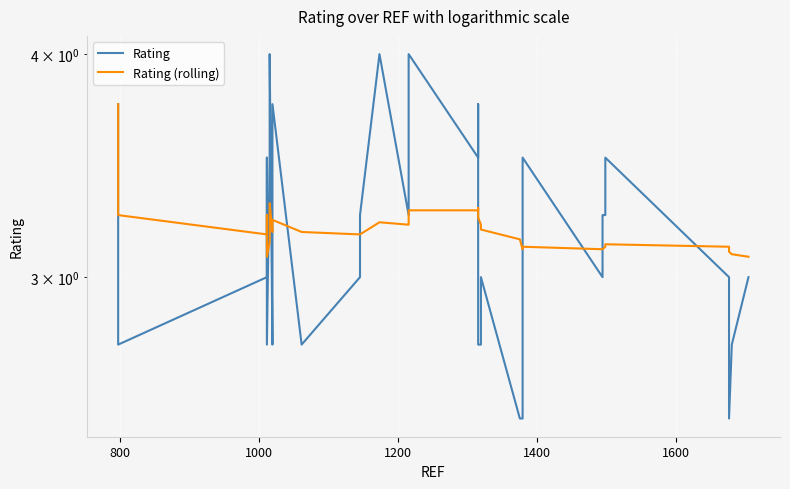

What is the sum of all Rating (rolling) values?

127.6